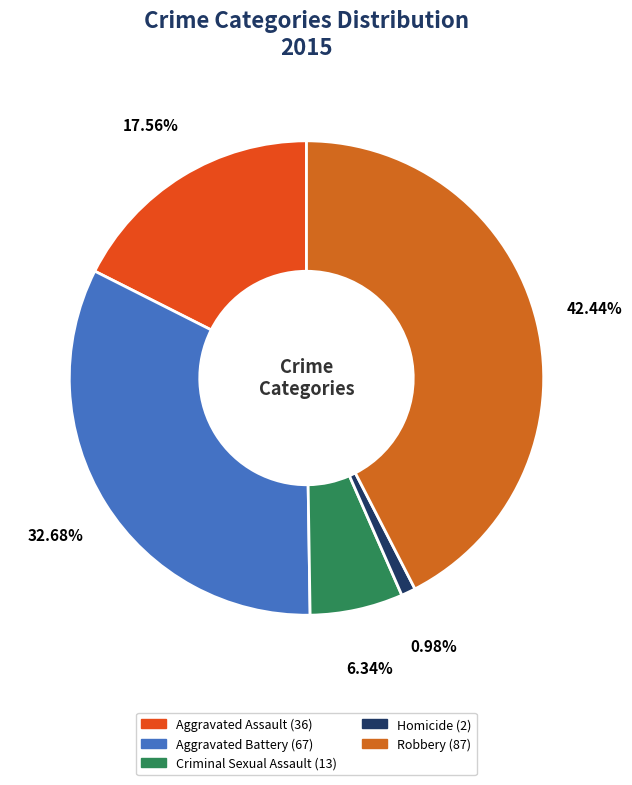

How many slices are in this pie chart?

5